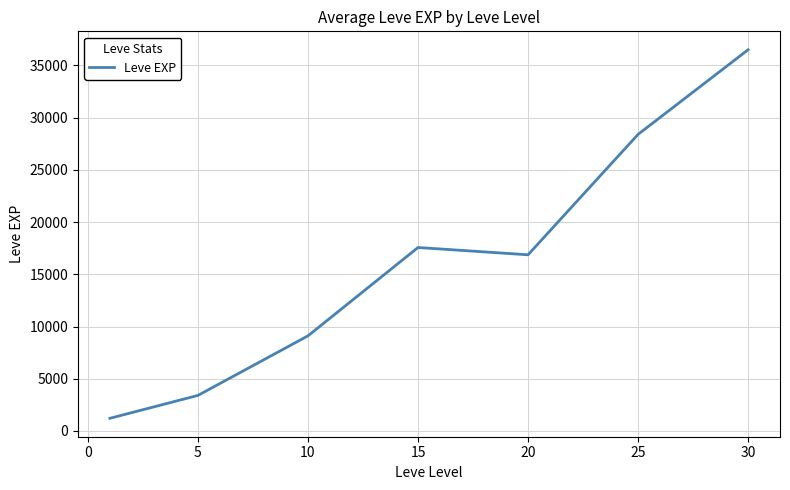

What is the difference between the maximum and minimum values?

35279.2